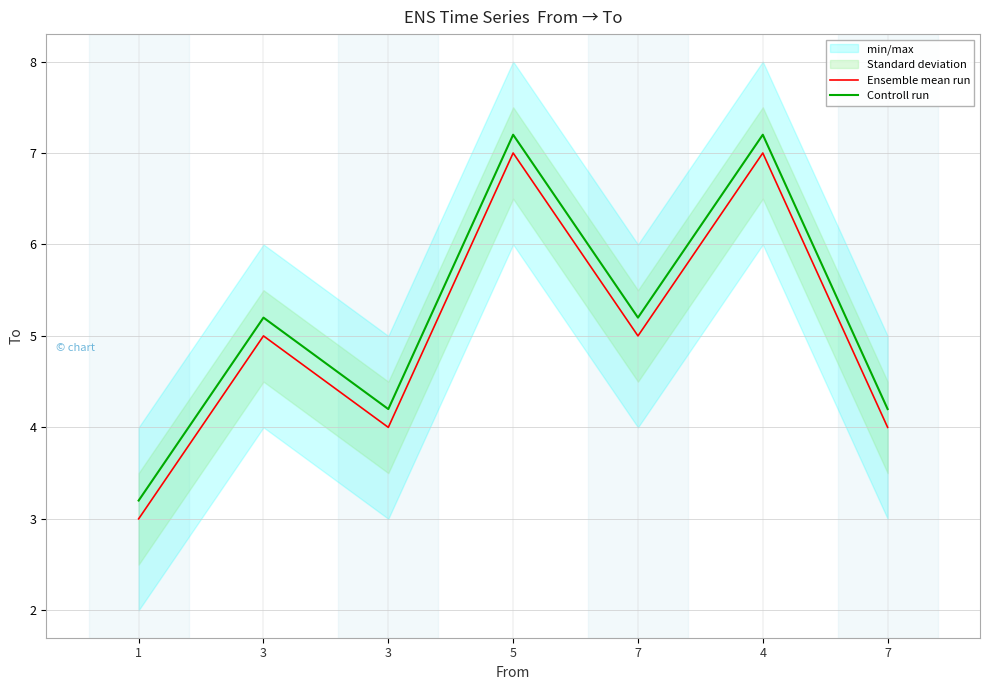

Does the chart display data point markers on the line(s)?

No